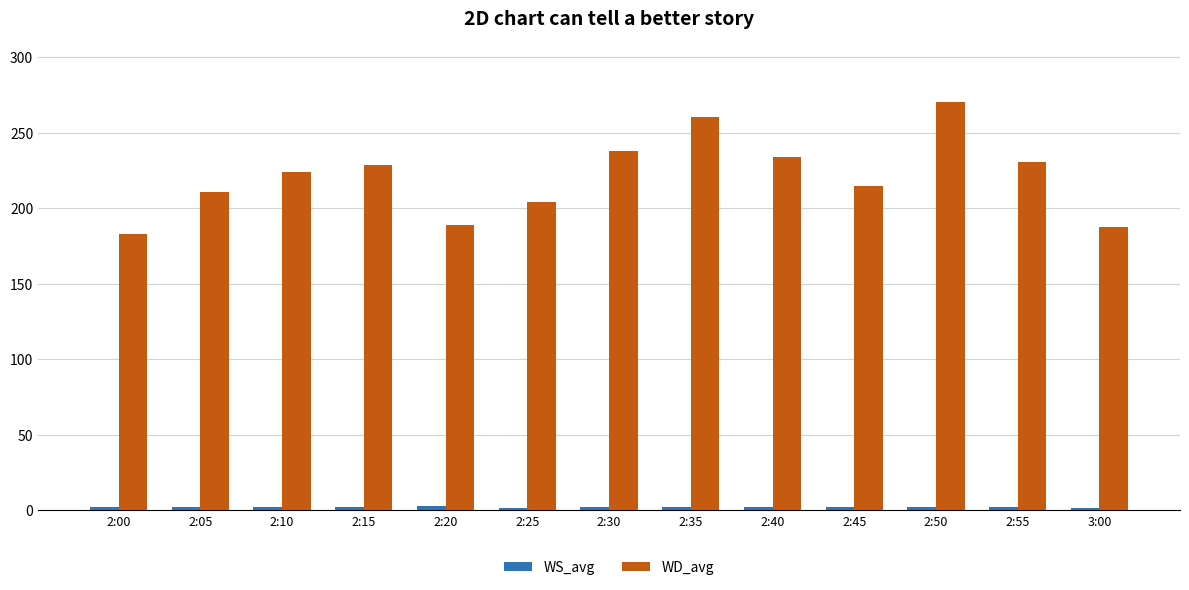

At how many categories does at least one series exceed 202?

10